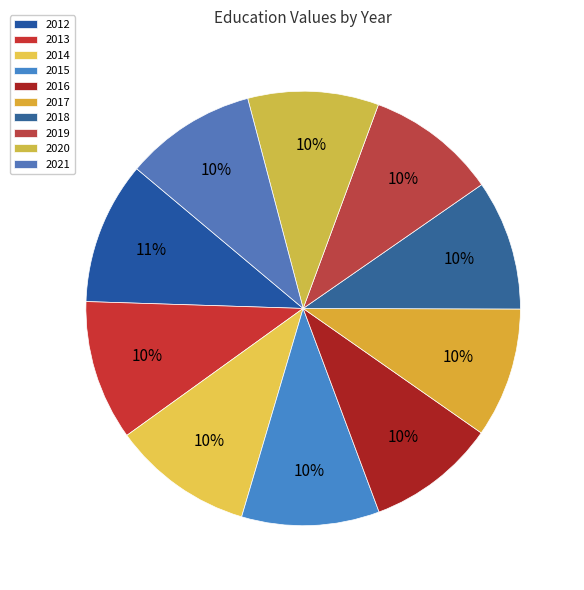

Is there any slice that represents more than half of the pie?

No